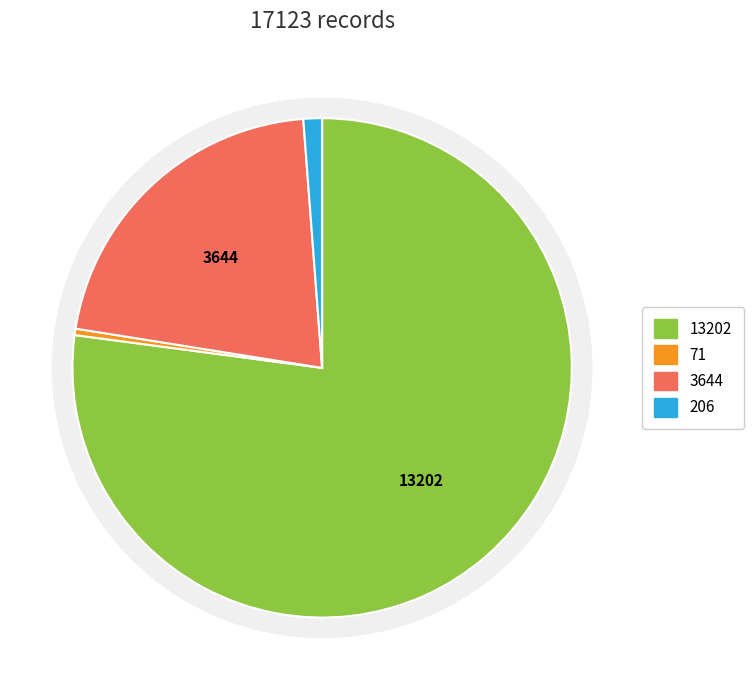

How many slices are in this pie chart?

4